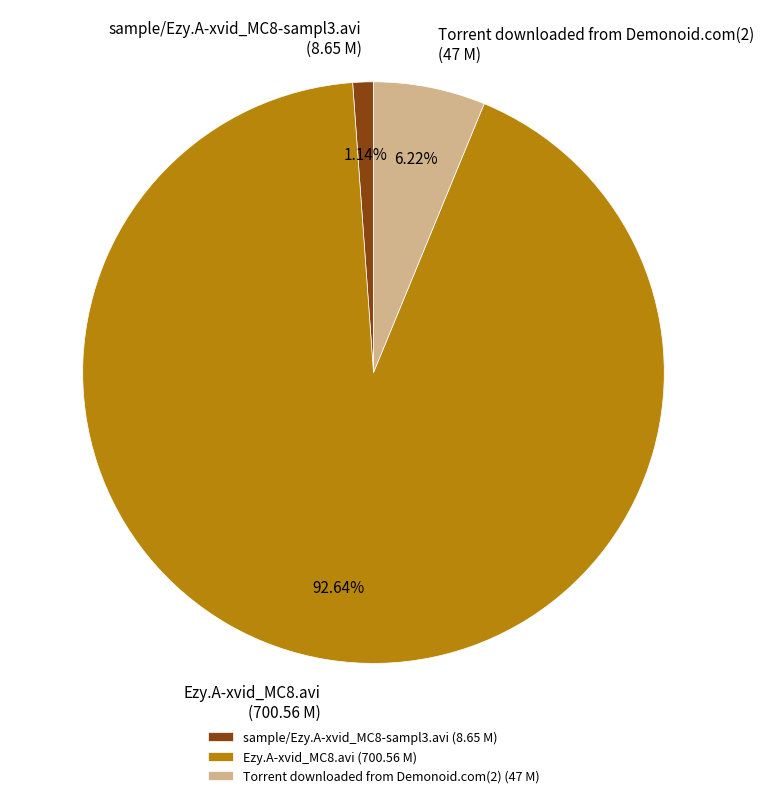

What is the total percentage of Ezy.A-xvid_MC8.avi and sample/Ezy.A-xvid_MC8-sampl3.avi?

93.8%